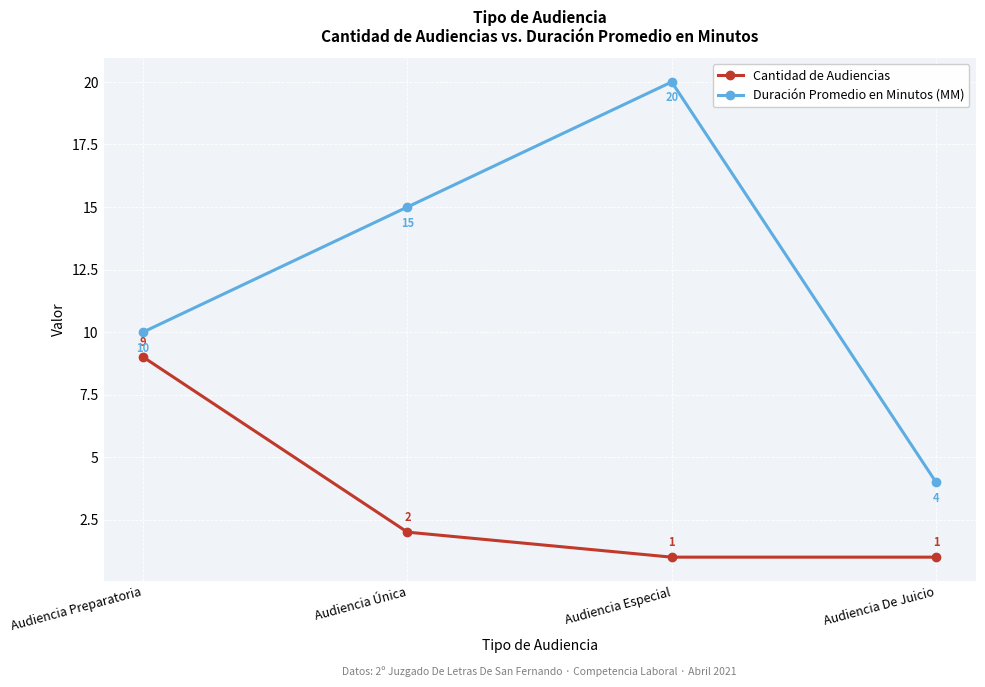

At Audiencia De Juicio, list the series in order from largest to smallest.

Duración Promedio en Minutos (MM), Cantidad de Audiencias